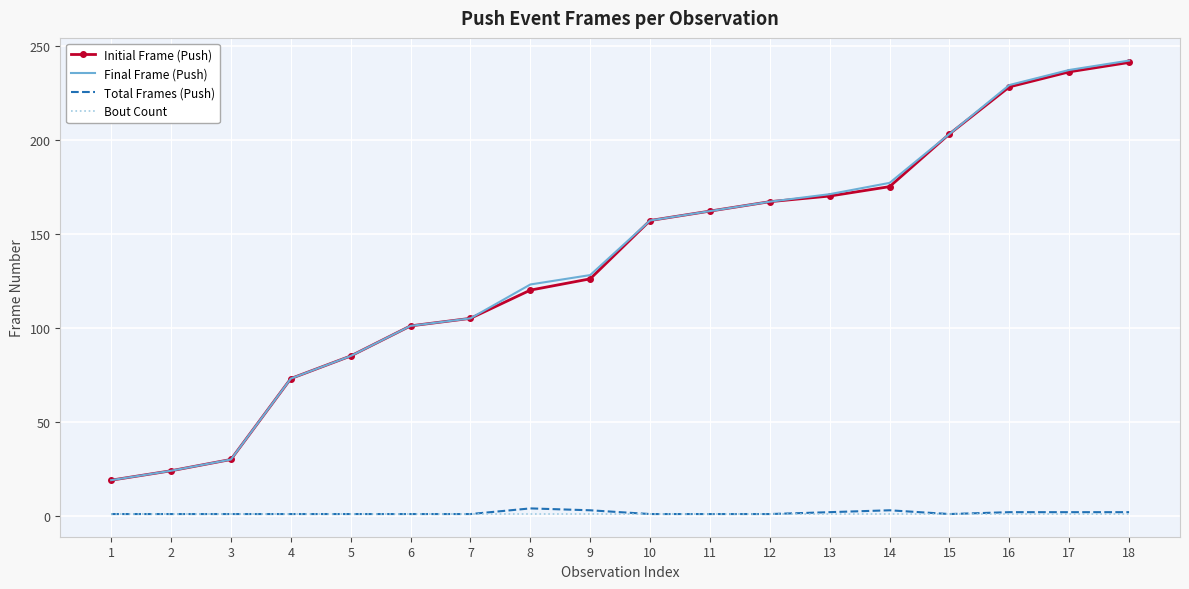

True or false: Final Frame (Push) and Total Frames (Push) intersect in this chart.

False